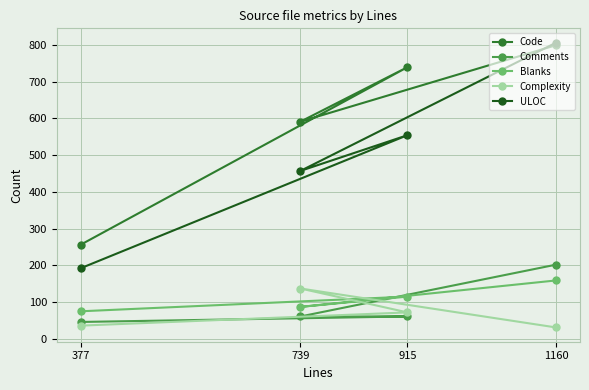

What is the minimum value shown in the chart?

31